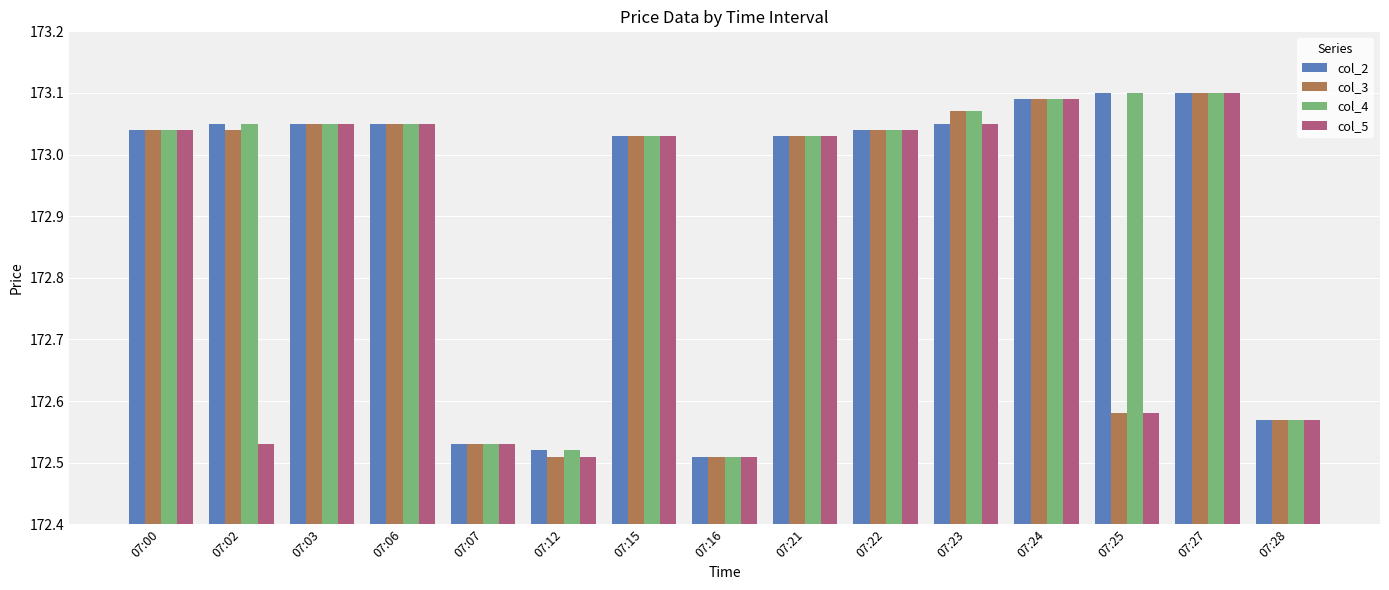

At how many categories does at least one series exceed 172?

15